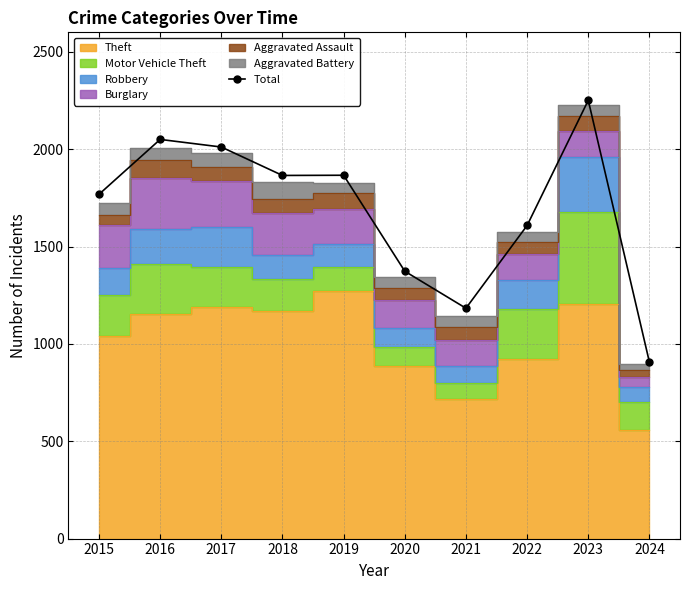

What is the change in value from 2019 to 2024?

-960